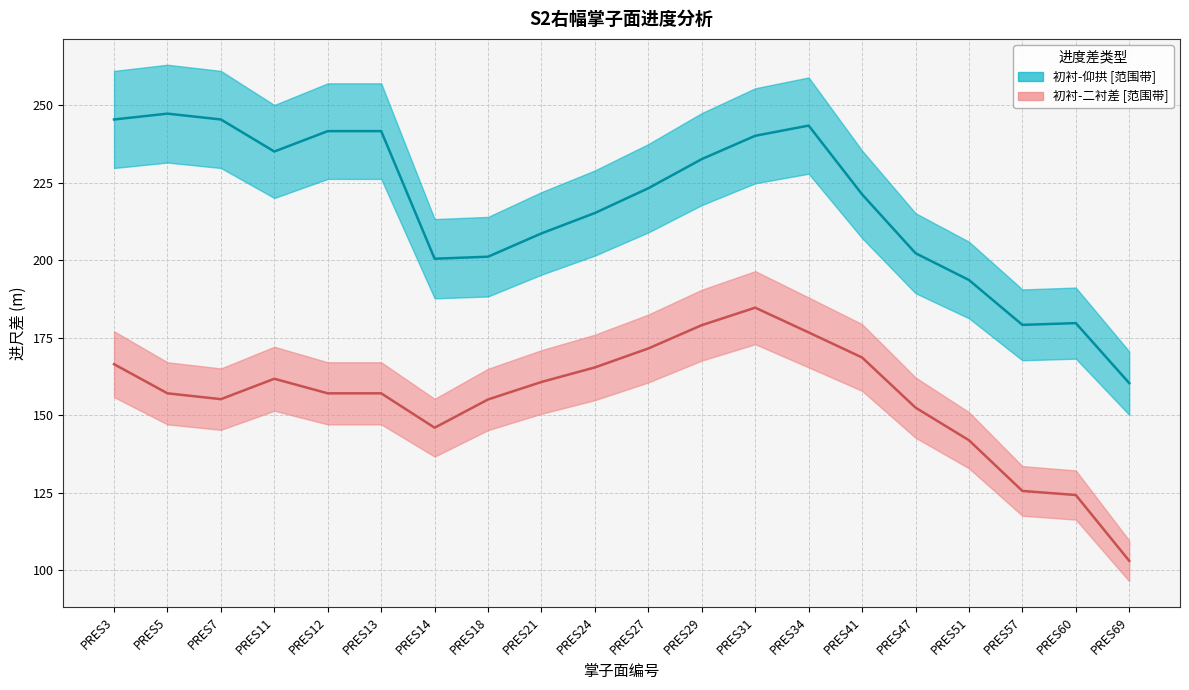

Is the value of 初衬-二衬差 中位线 at PRES21 greater than the value of 初衬-仰拱 中位线 at PRES41?

No